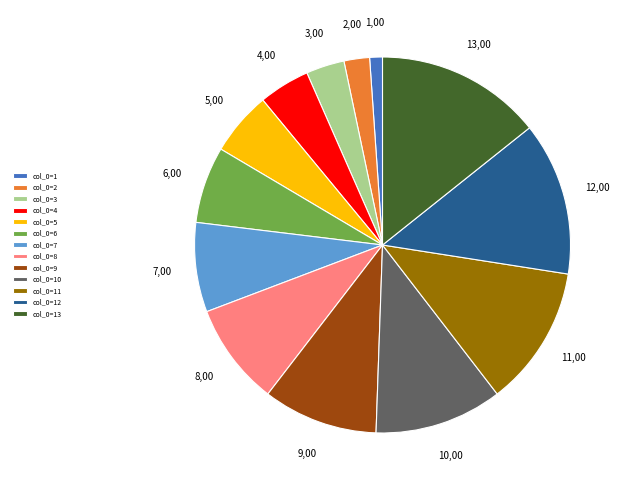

Which has a higher value, 2 or 5?

5